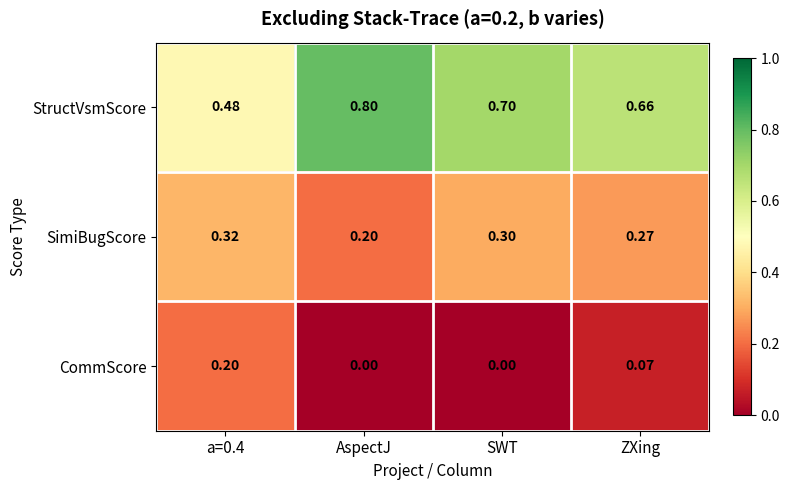

Which series has the largest total across all categories?

StructVsmScore